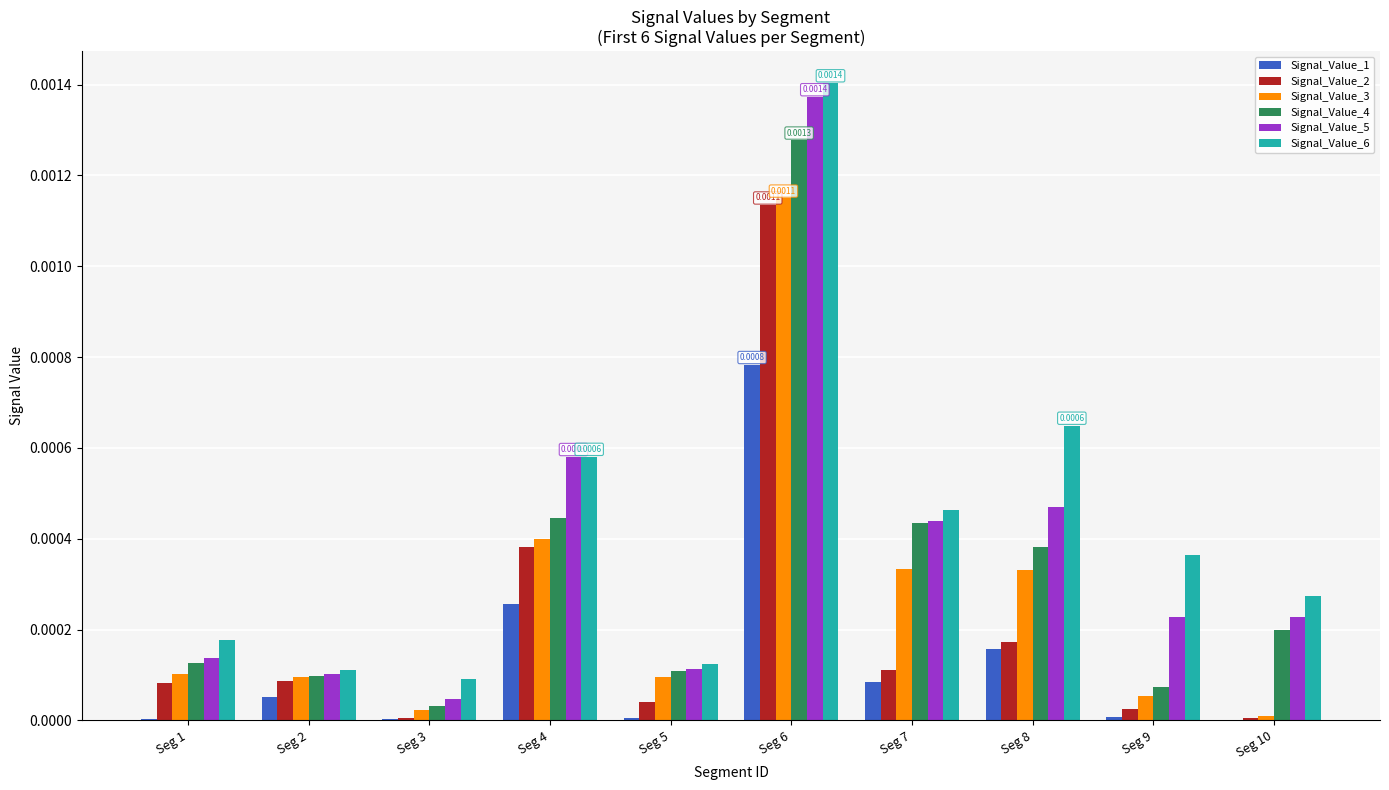

Which series changed the most between Seg 5 and Seg 7?

Signal_Value_6